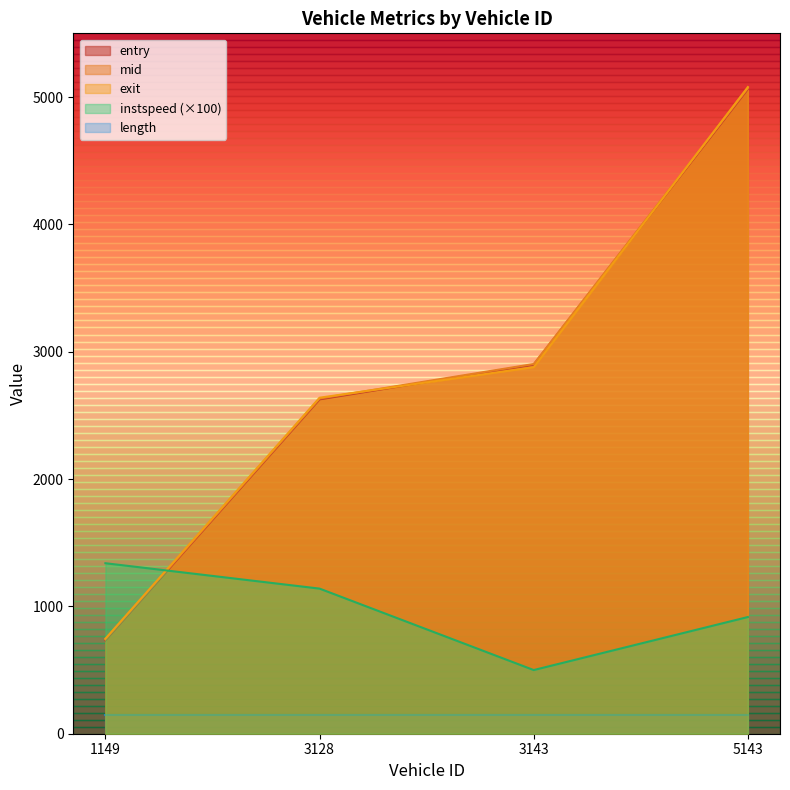

Is it true that exit equals 746.3 at 1149?

True